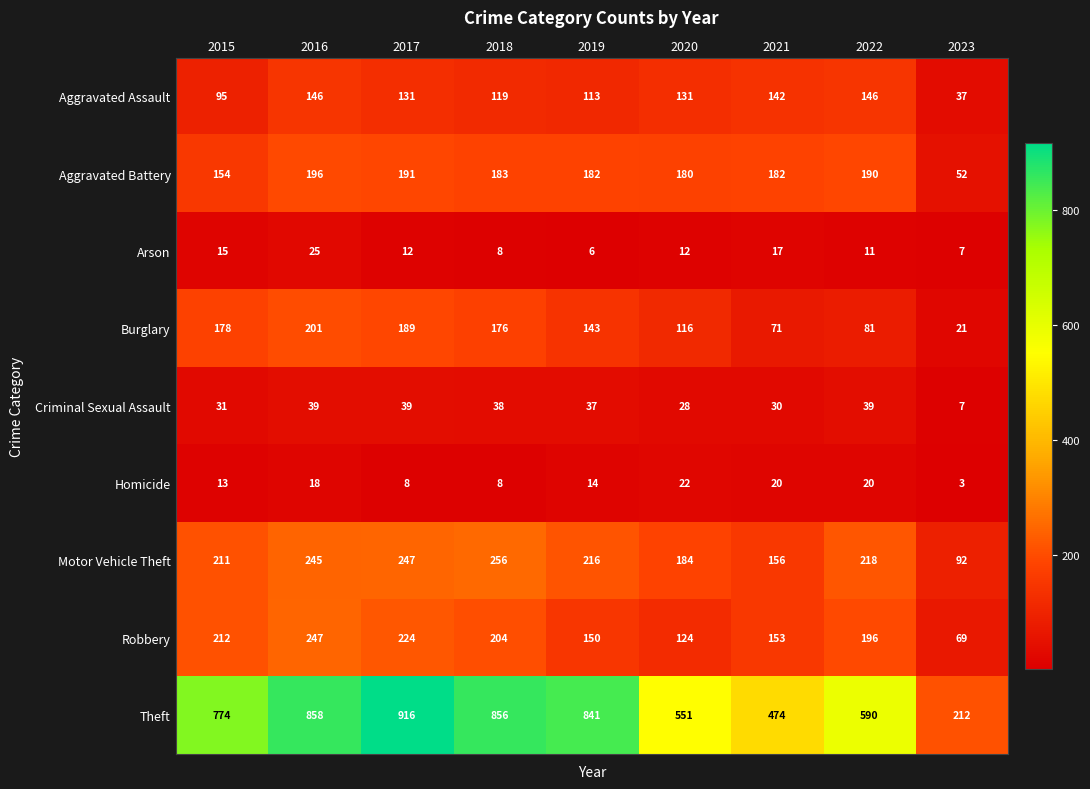

Where is Robbery nearest to the value 158?

2021